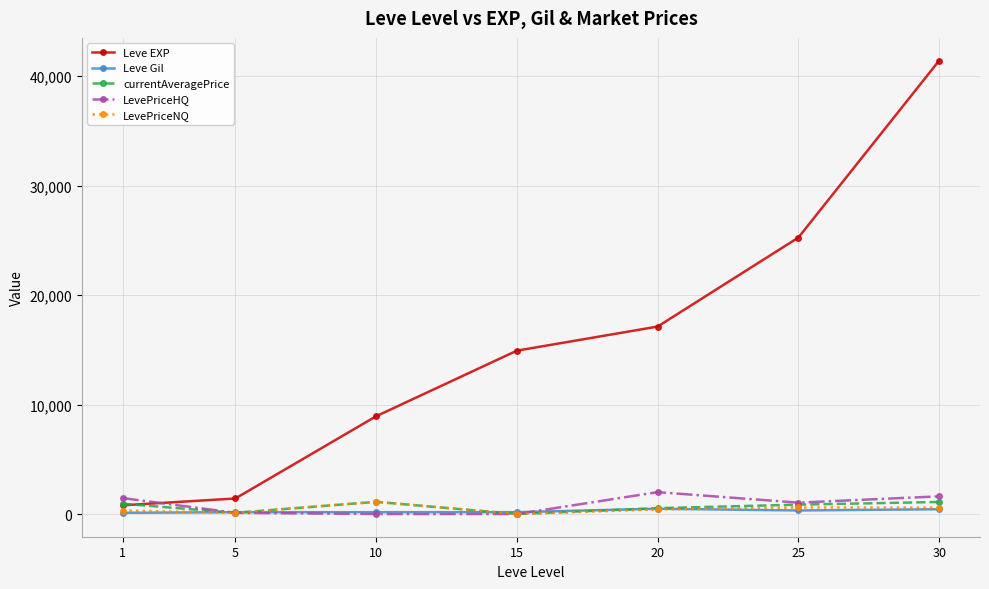

What is the spread (max minus min) of values at 5?

1309.4